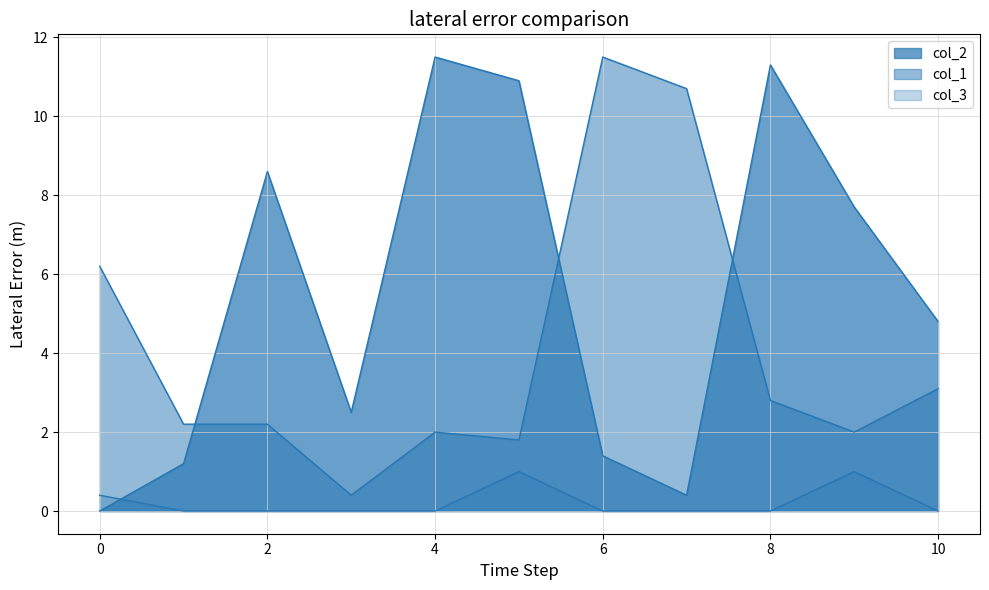

List the series in order of their overall mean, highest first.

col_2, col_1, col_3